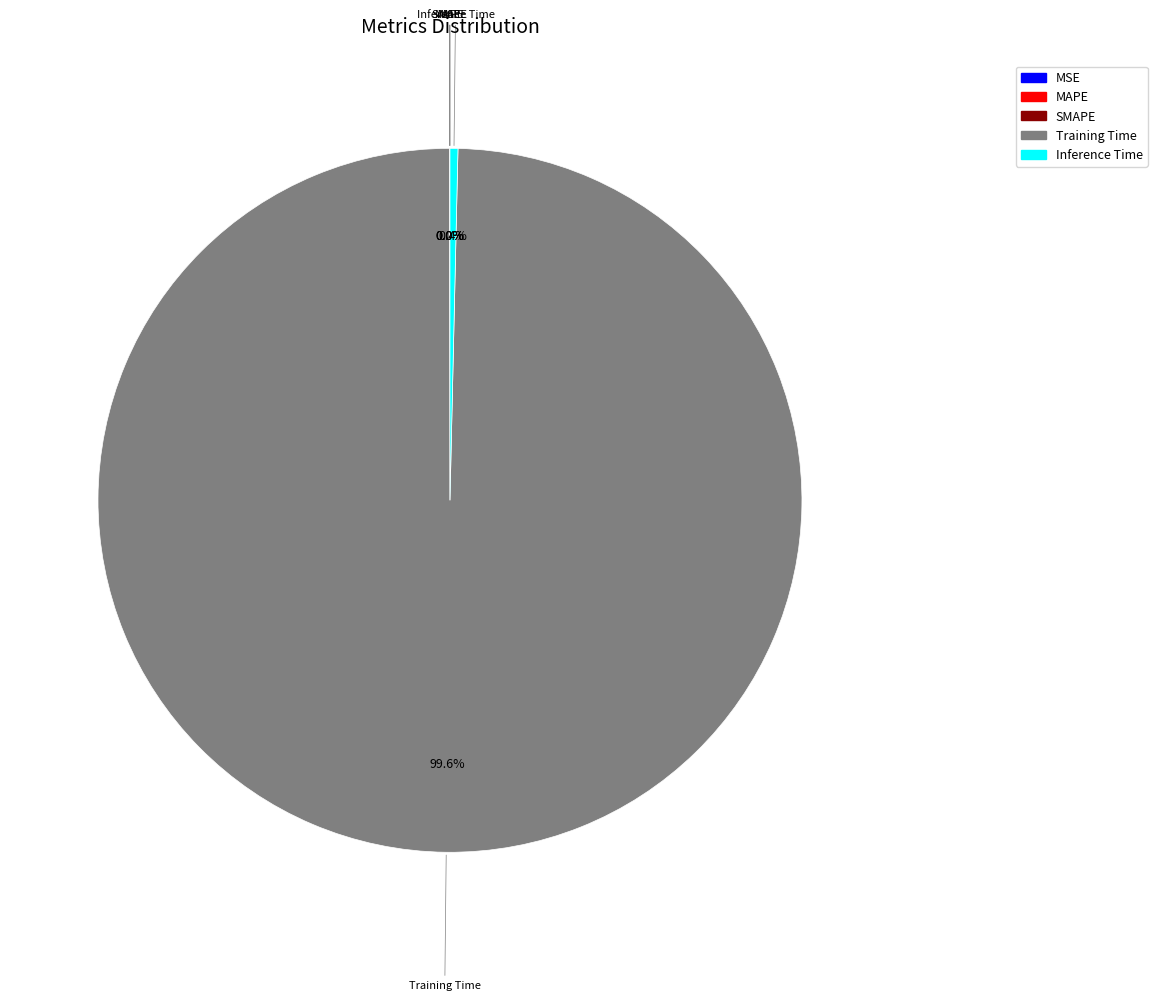

What is the majority slice?

Training Time